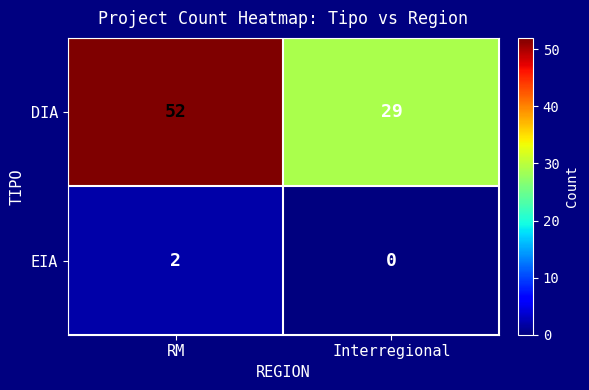

What is the spread (max minus min) of values at RM?

50